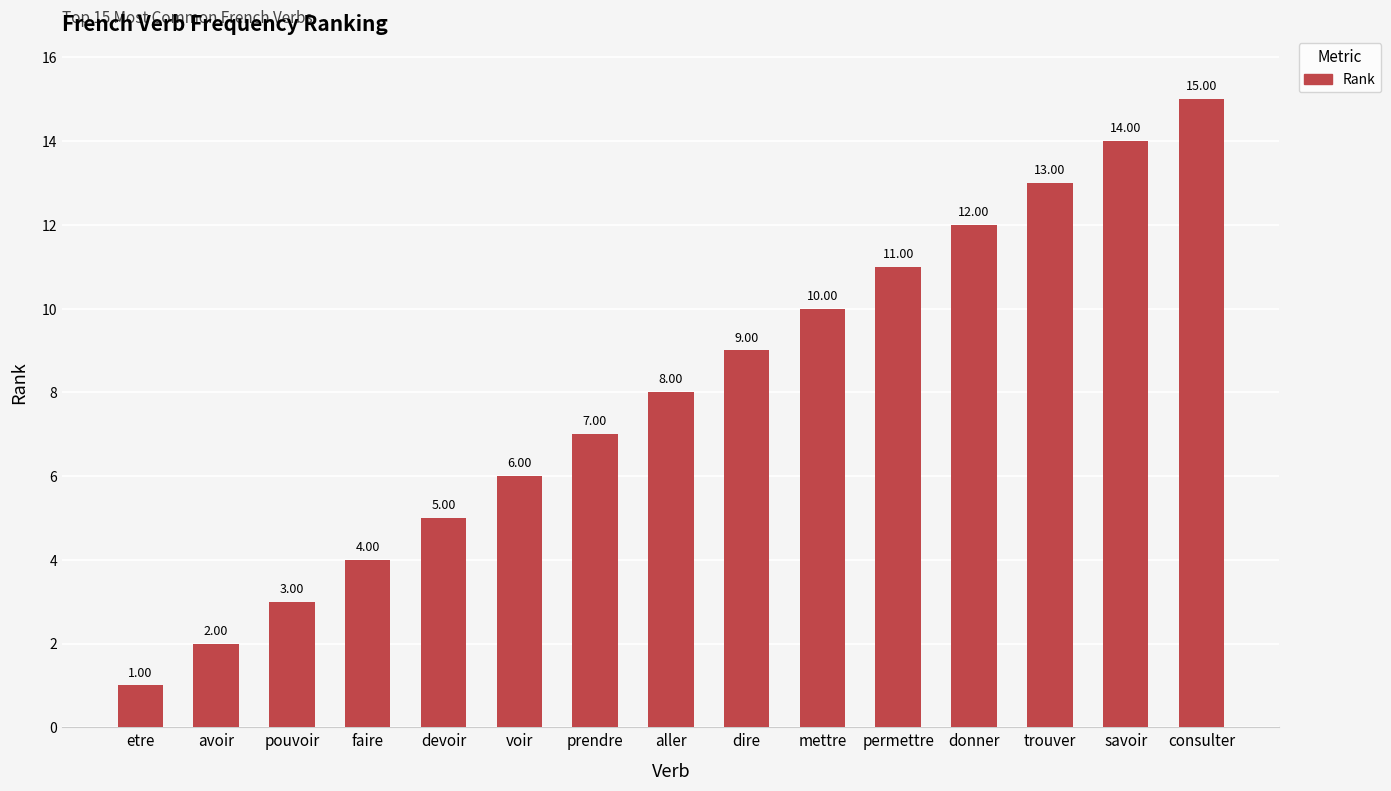

Does the chart contain stacked bars?

No